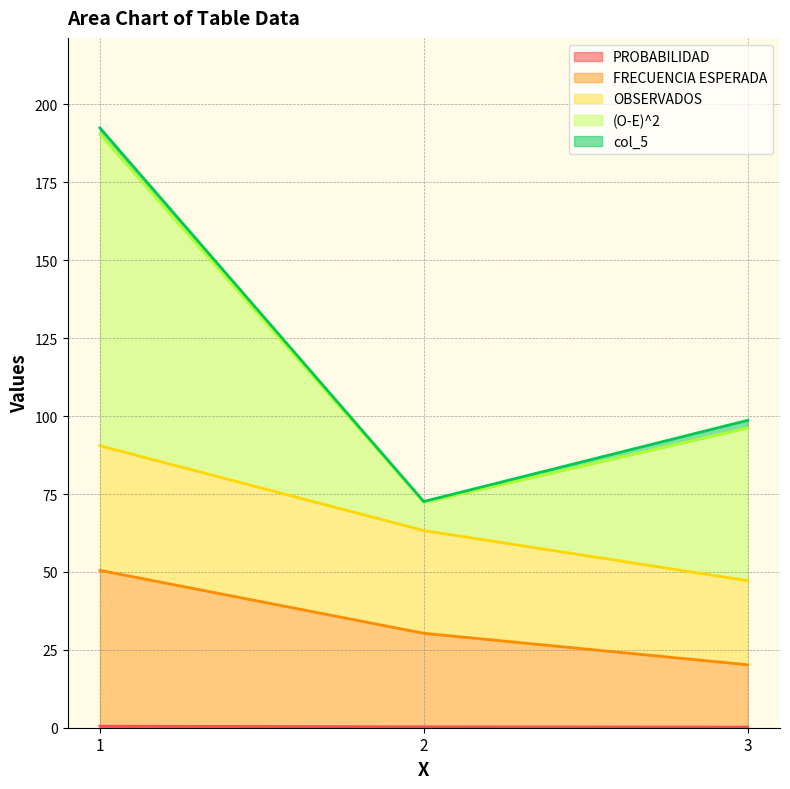

Does the chart have visible grid lines?

Yes